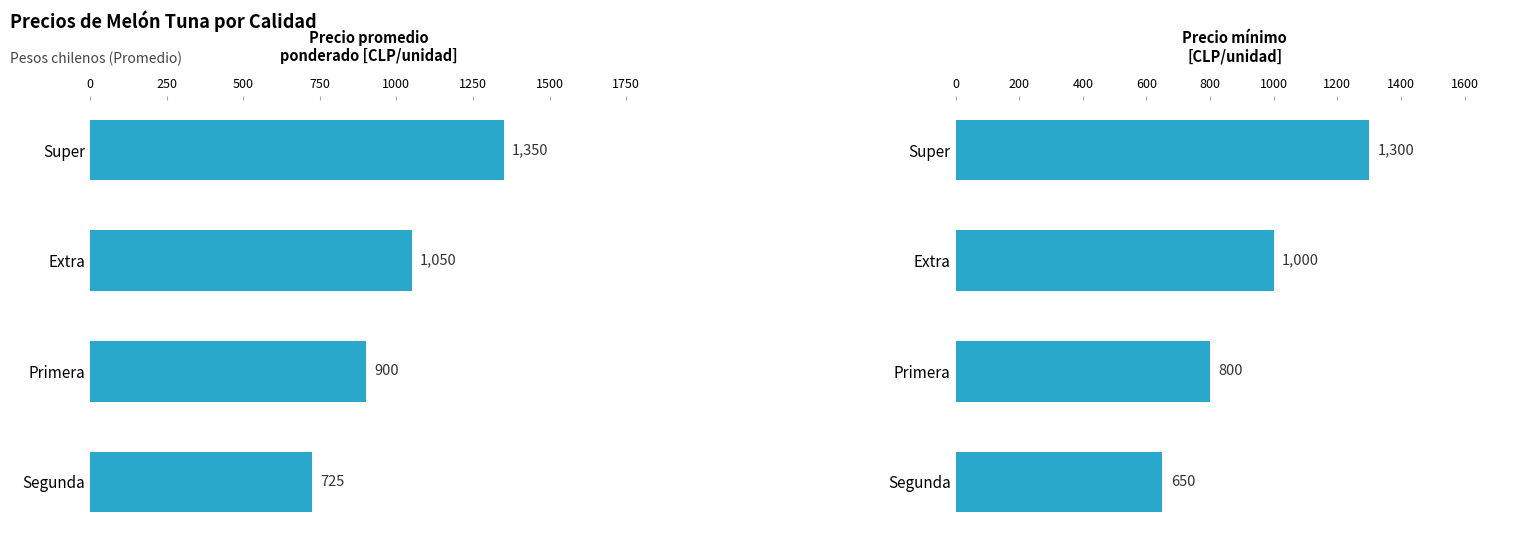

True or false: Precio promedio ponderado has a value of 725 at Segunda.

True